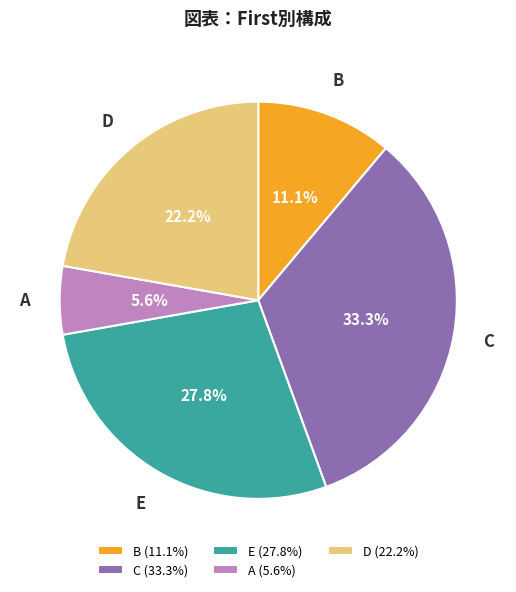

How many slices are in this pie chart?

5